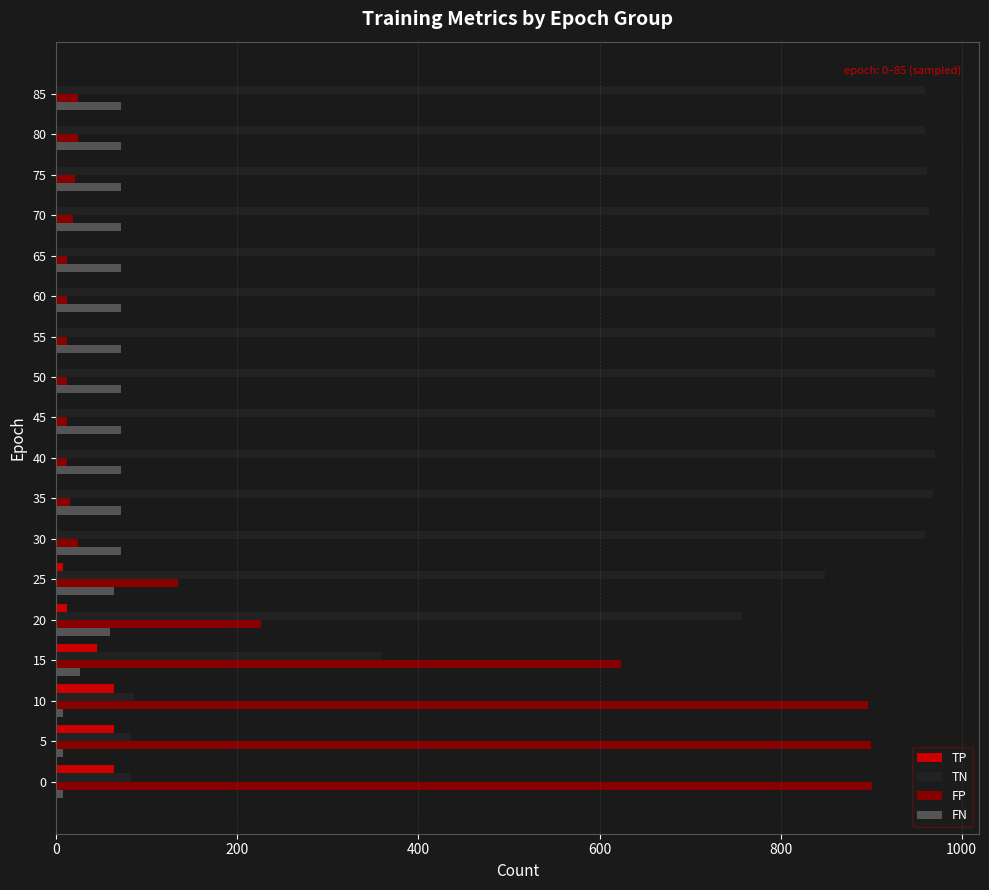

Which series has the largest total across all categories?

TN